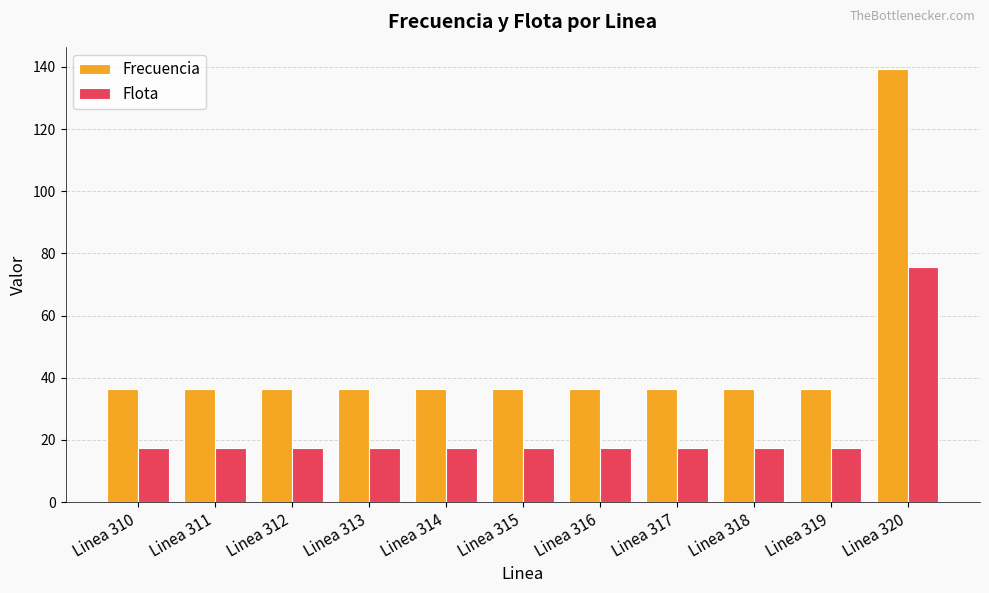

Is it true that Flota equals 128.3 at Linea 320?

False